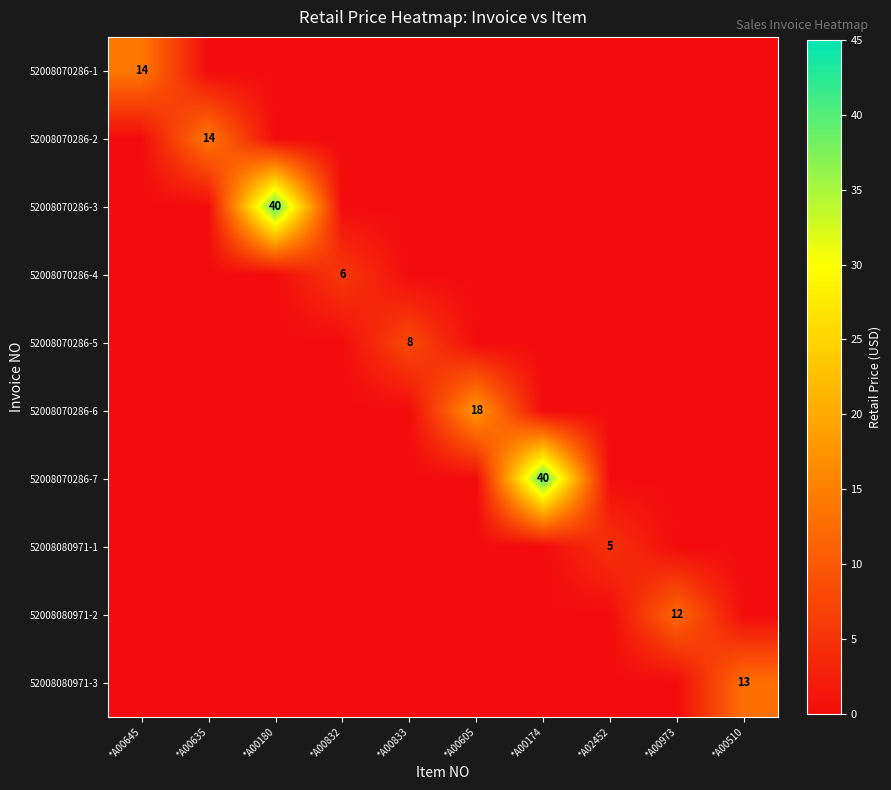

Is it true that 52008070286-4 equals 8 at *A00832?

False